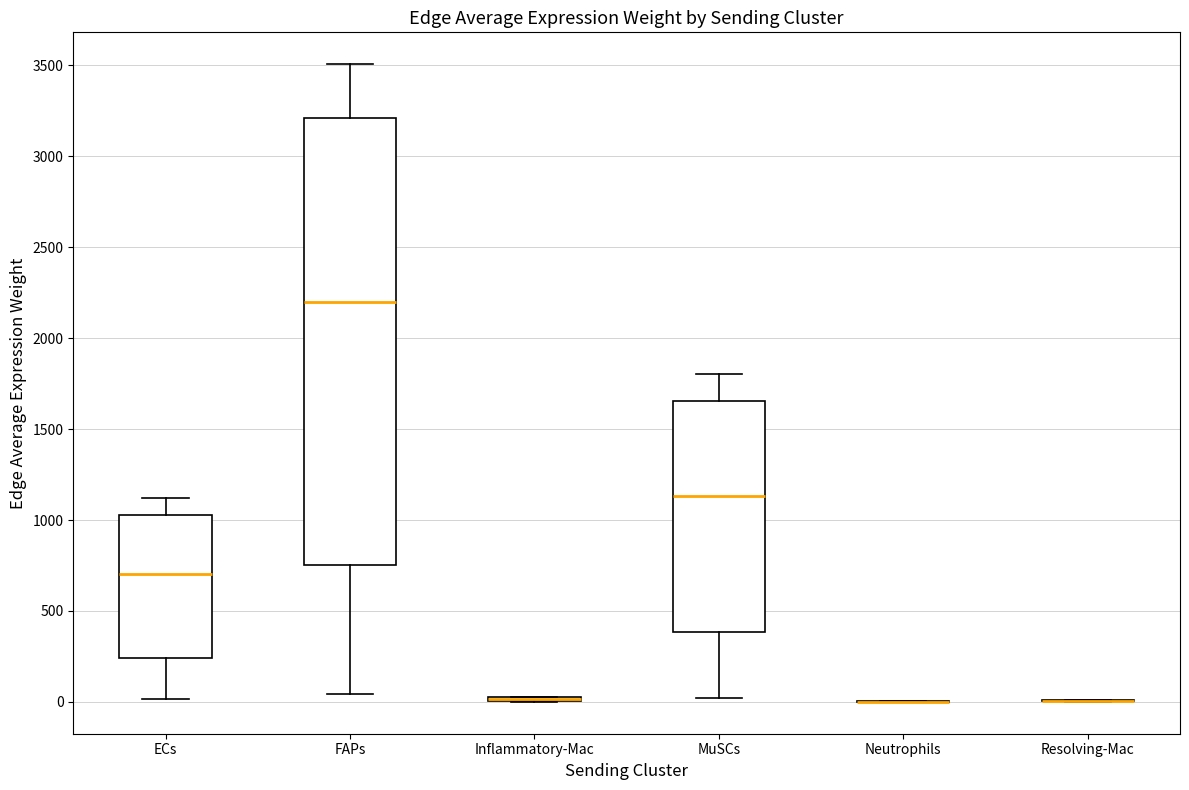

Where does the median line of the box for FAPs sit on the y-axis? The values are not printed on the chart, so give them approximately, as read against the axis.

2200